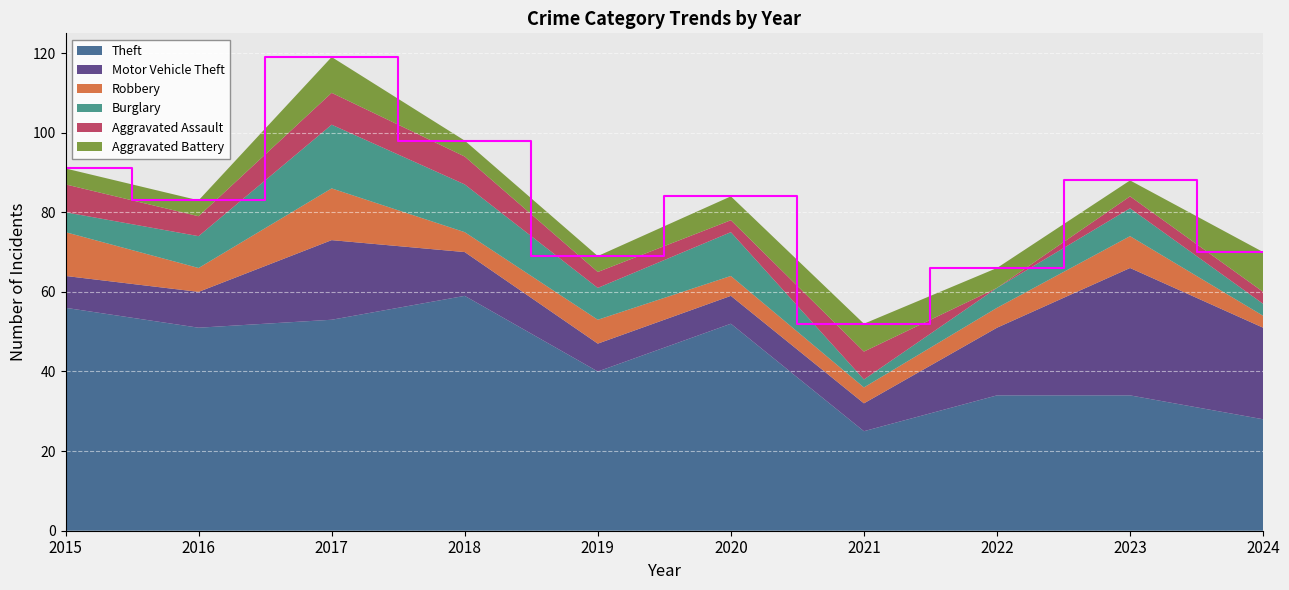

Reading left to right, extract all data points from this chart.

Theft: 56	51	53	59	40	52	25	34	34	28
Motor Vehicle Theft: 8	9	20	11	7	7	7	17	32	23
Robbery: 11	6	13	5	6	5	4	5	8	3
Burglary: 5	8	16	12	8	11	2	5	7	3
Aggravated Assault: 7	5	8	7	4	3	7	0	3	3
Aggravated Battery: 4	4	9	4	4	6	7	5	4	10